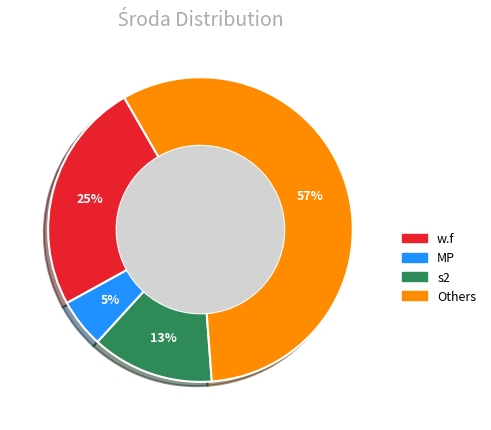

Is there any slice that represents more than half of the pie?

Yes